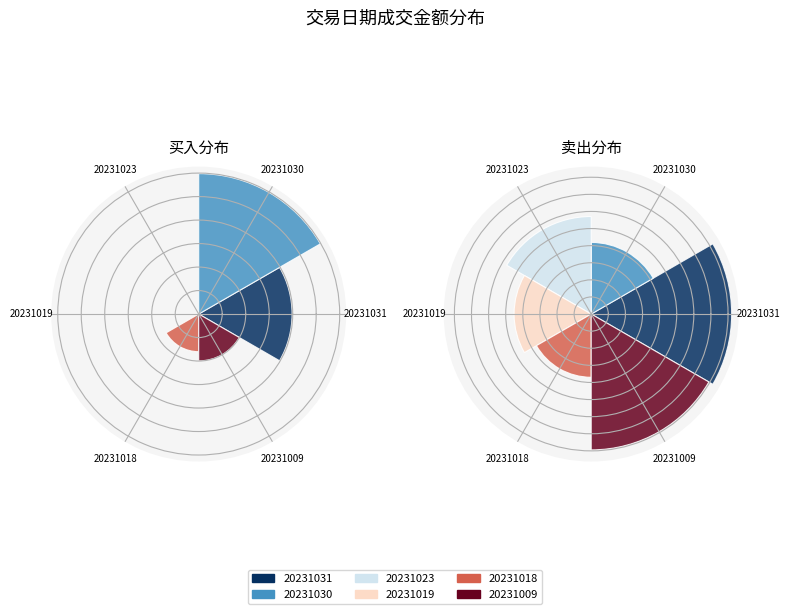

Does 9 represent more than half of the total?

No